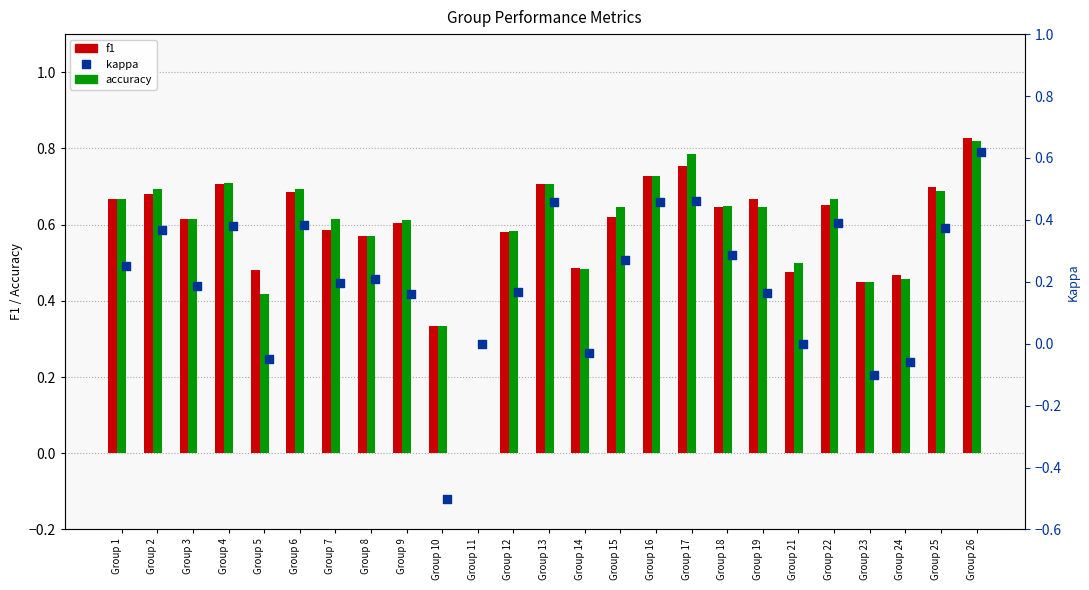

At which category is the sum across all series the highest?

Group 26